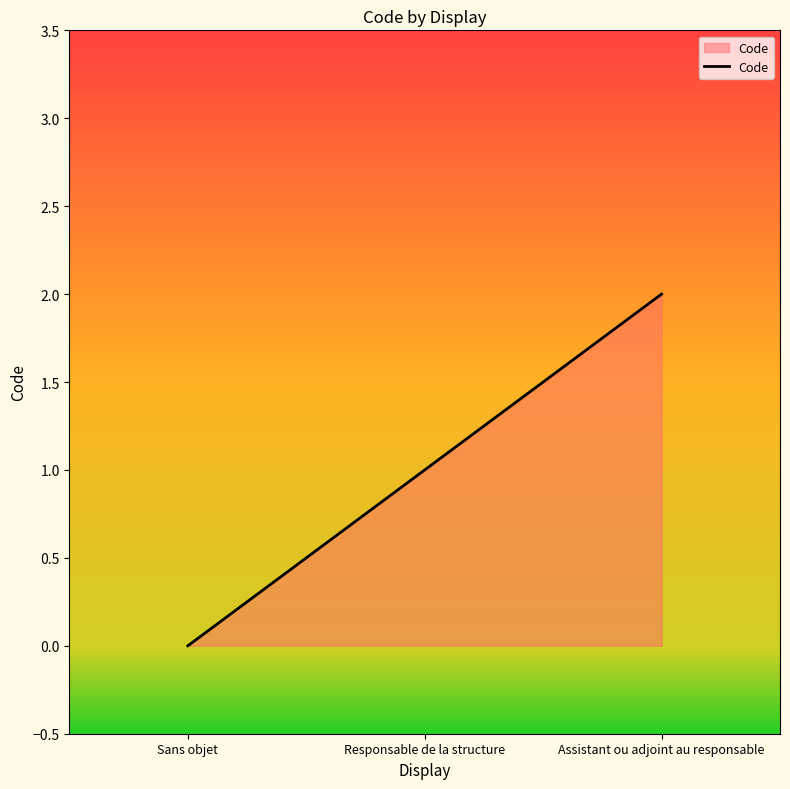

Reading left to right, list all the values displayed in this chart.

Sans objet=0	Responsable de la structure=1	Assistant ou adjoint au responsable=2